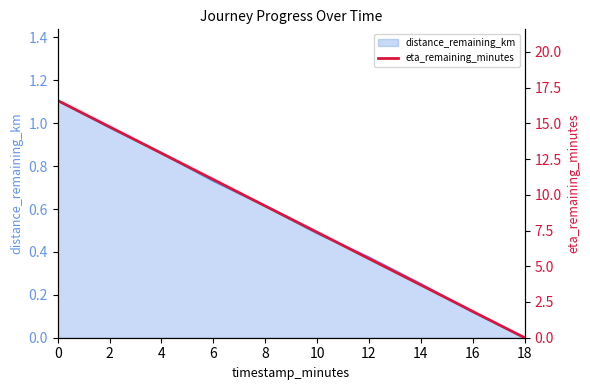

What is the greatest value displayed?

16.6